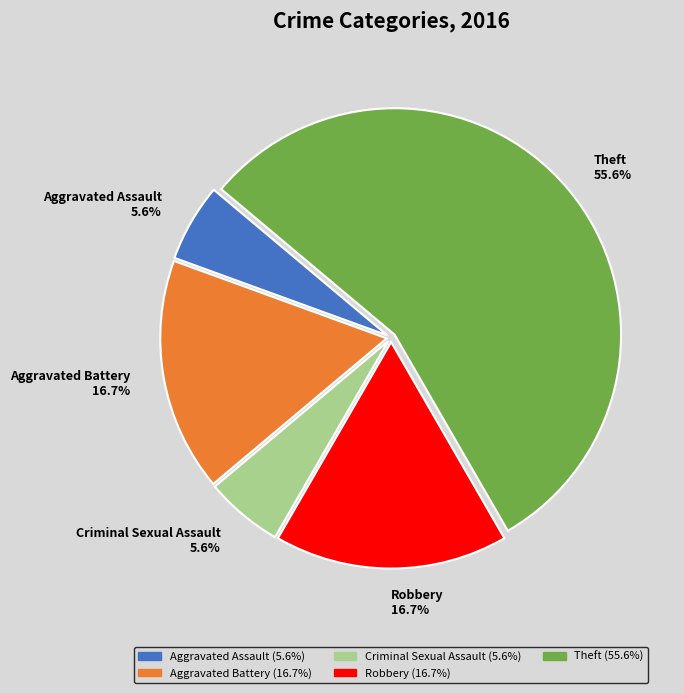

To the nearest percent, what is the average slice percentage?

20%